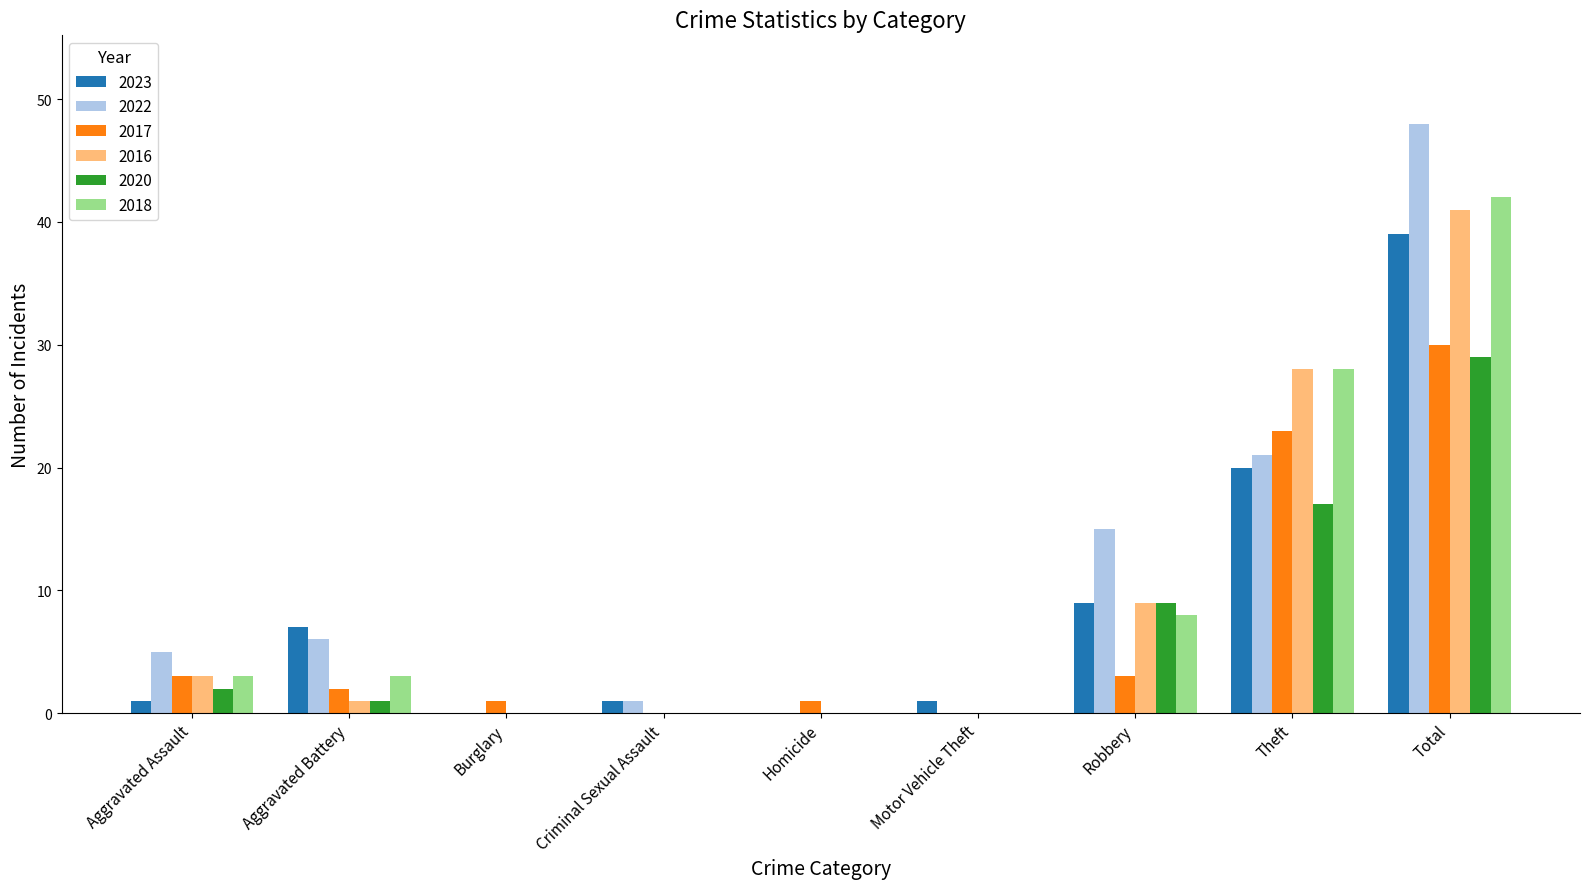

What is the greatest value displayed?

48